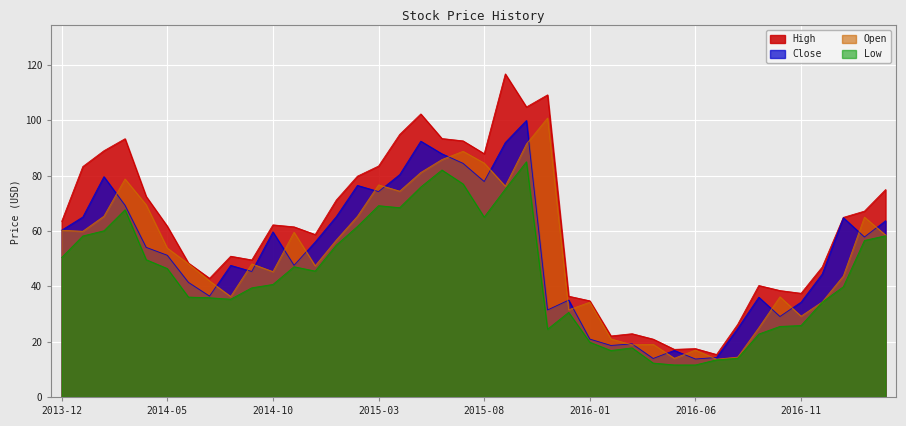

How many interior local valleys does the Open series have?

11